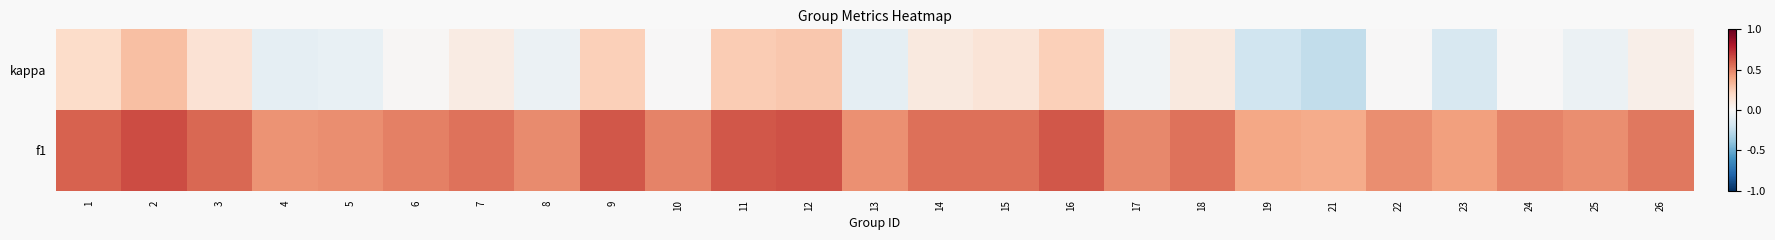

At which category is the sum across all series the highest?

2